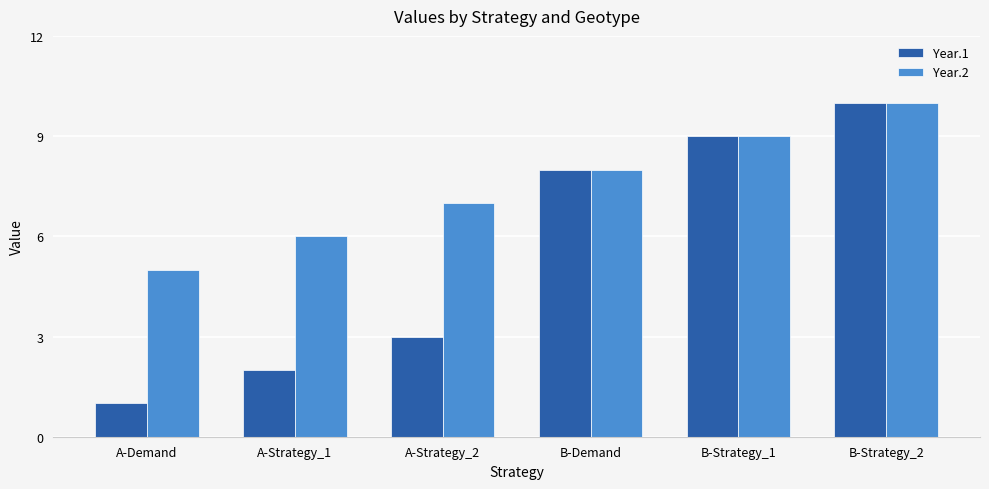

What is the average value of the Year.1 series?

6